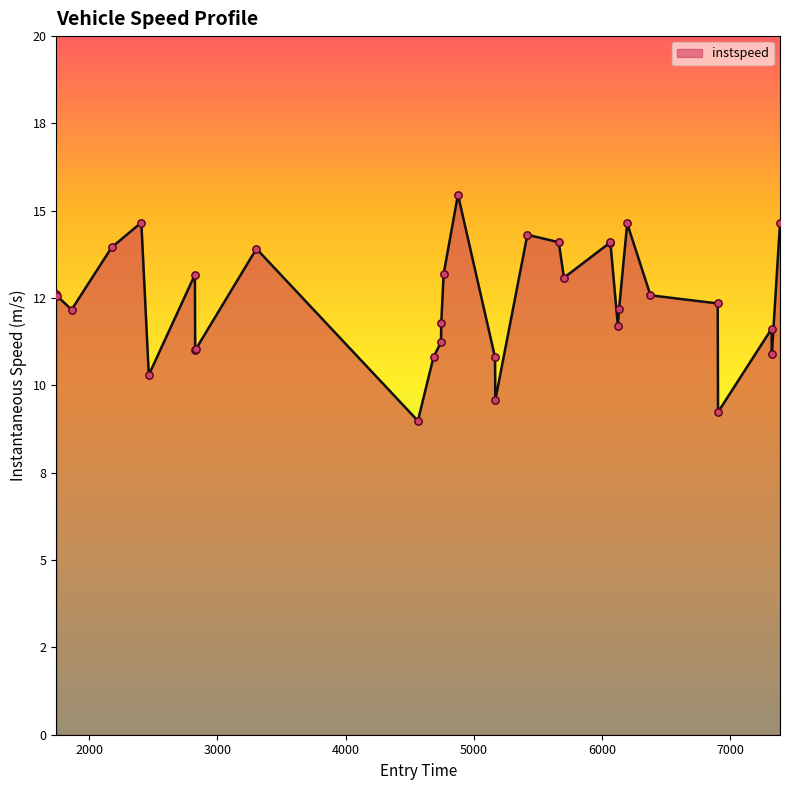

Does the chart have visible grid lines?

No